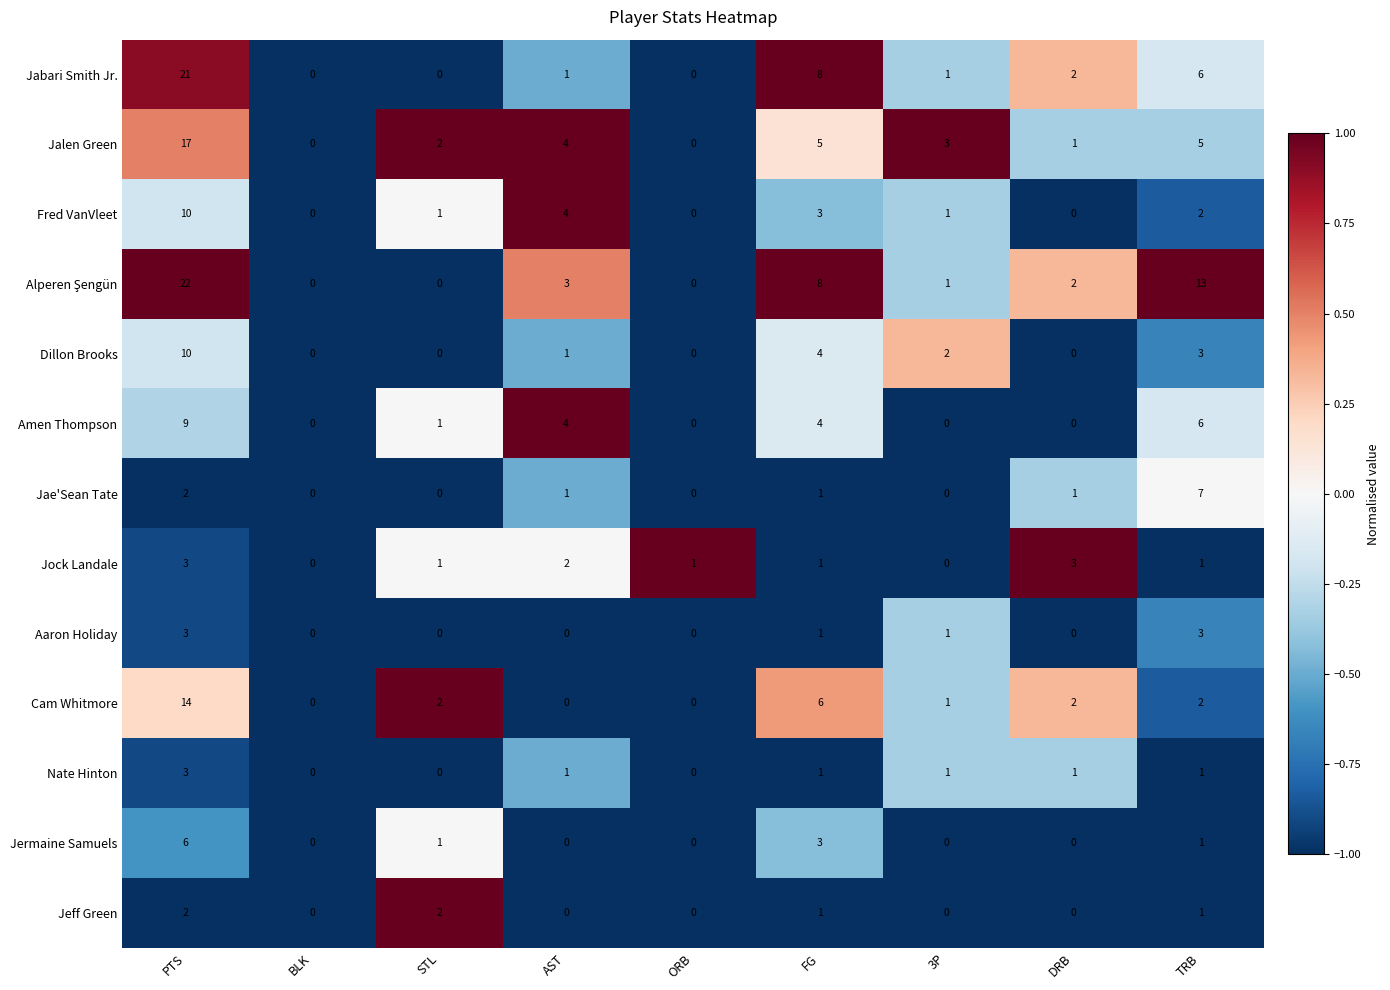

Is it true that Jock Landale equals 0 at BLK?

True